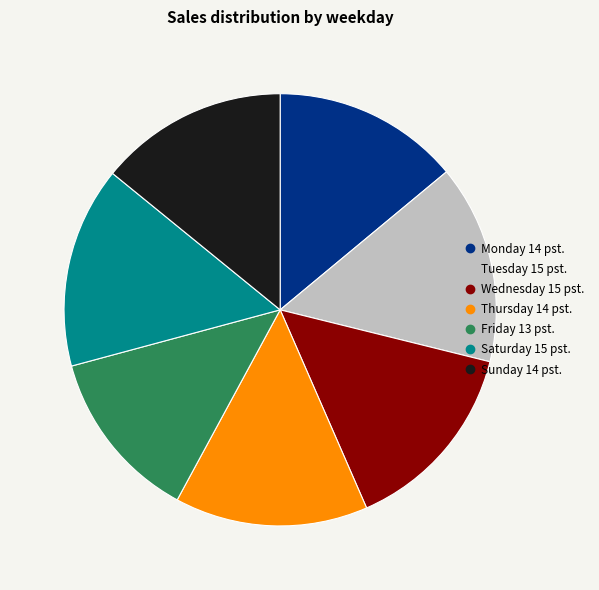

Is the sum of Thursday and Wednesday greater than half?

No